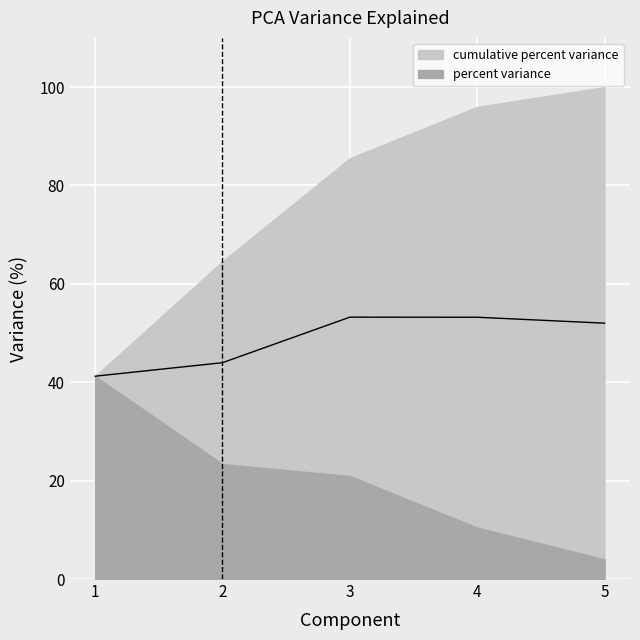

How many data points are above 52?

3